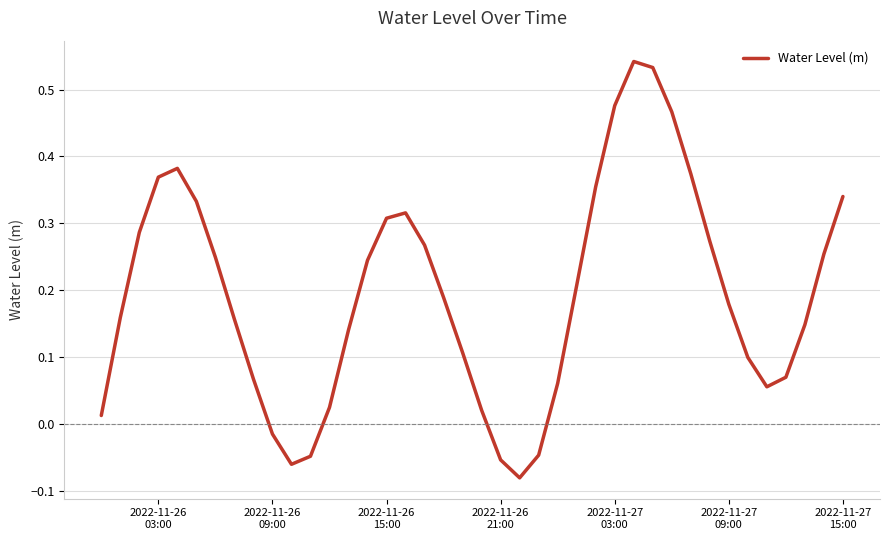

How many interior local valleys (lower than both neighbors) does the data have?

3